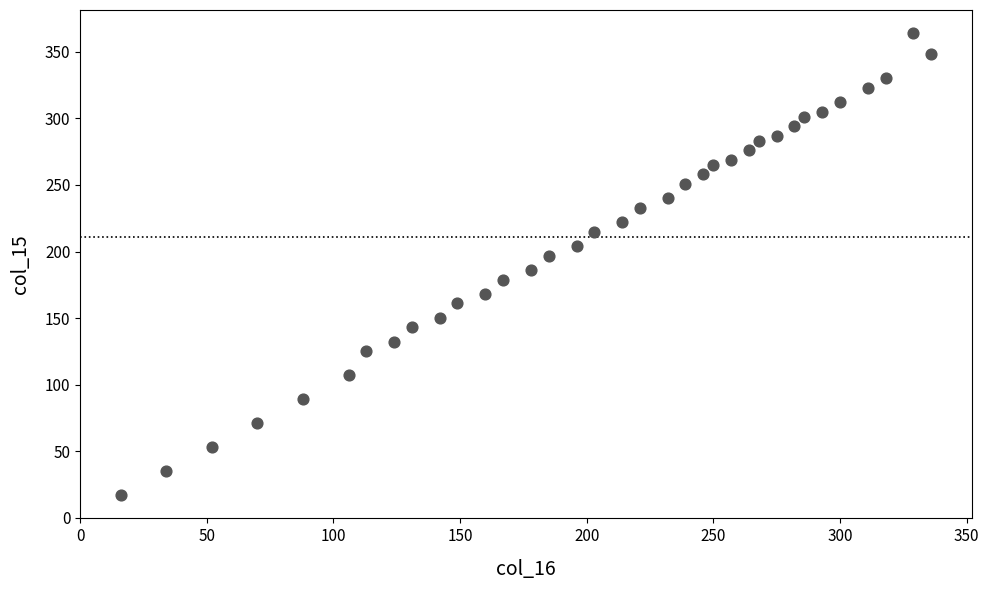

What is the range of Y values (max minus min)?

347